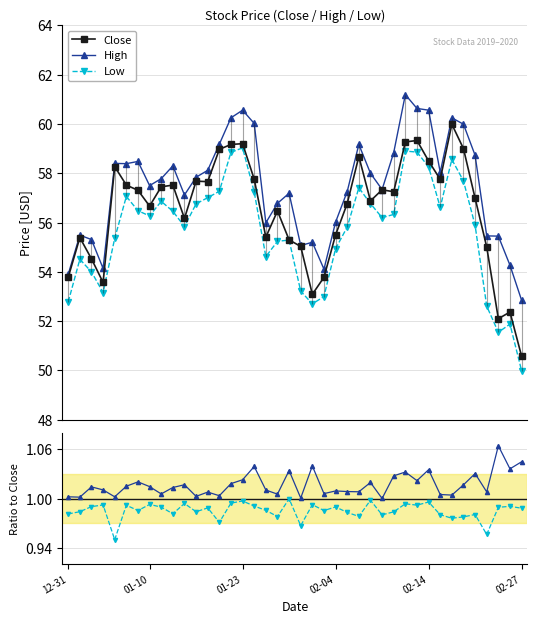

True or false: High has more than 0 points higher than both neighbors.

True